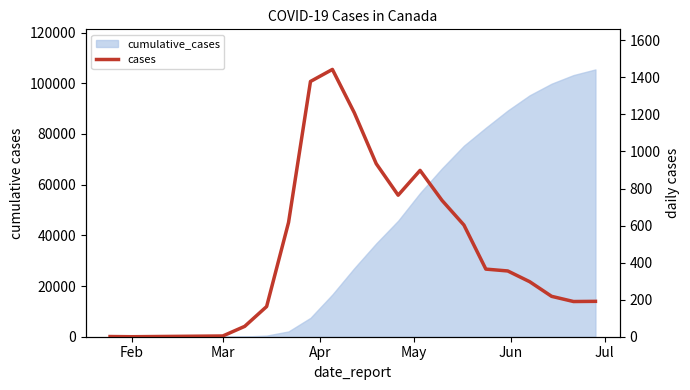

At which category does the chart reach its minimum across all series?

Feb